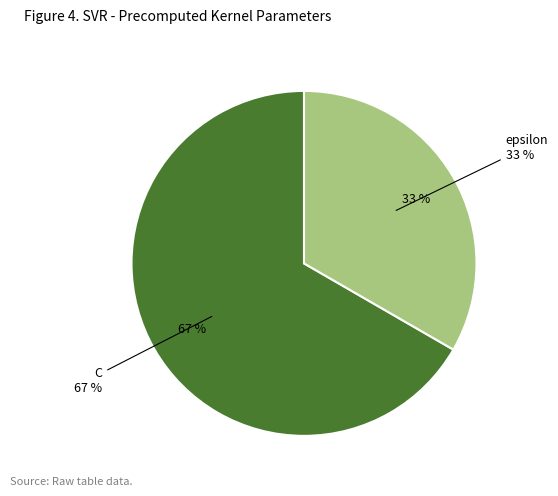

Which slice is the smallest?

epsilon